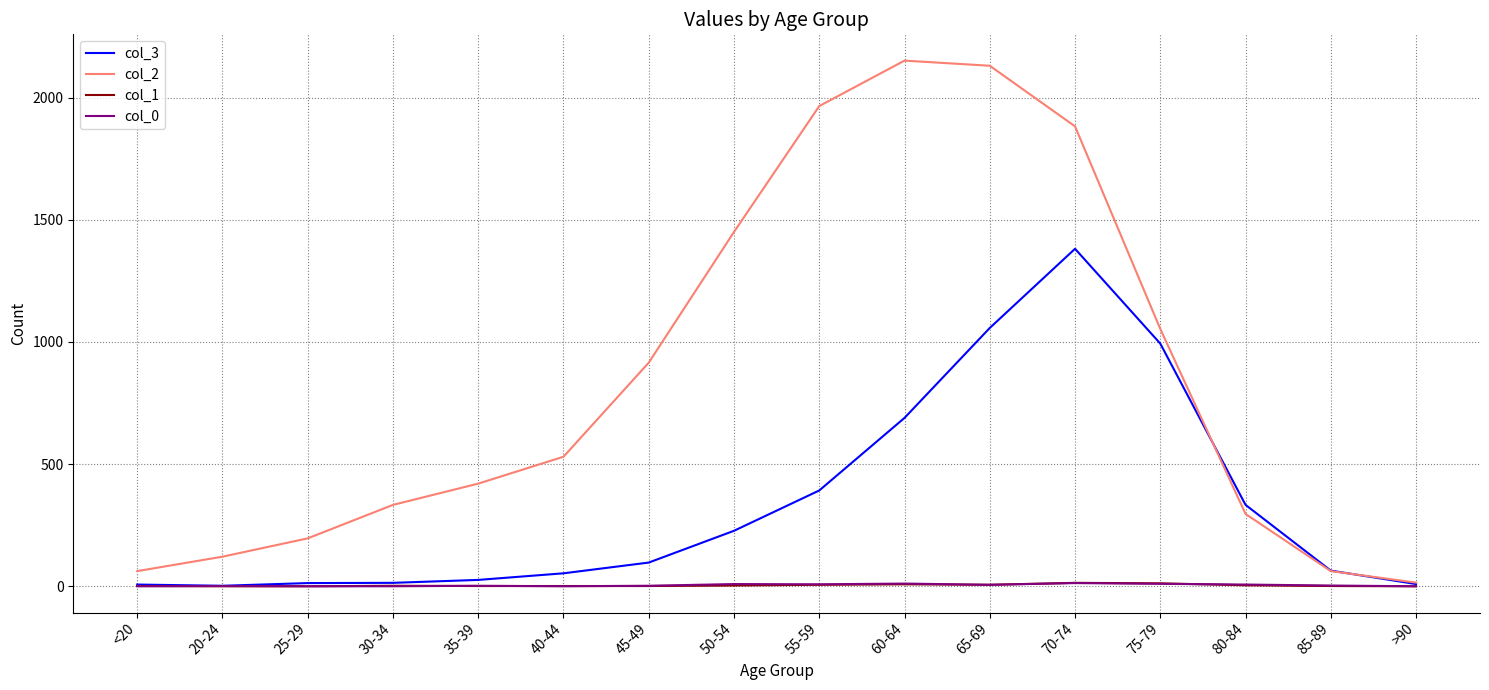

Which series has the largest total across all categories?

col_2